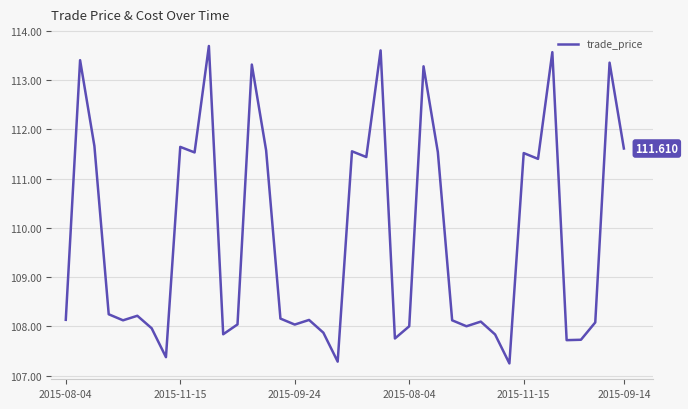

Does the chart have visible grid lines?

Yes